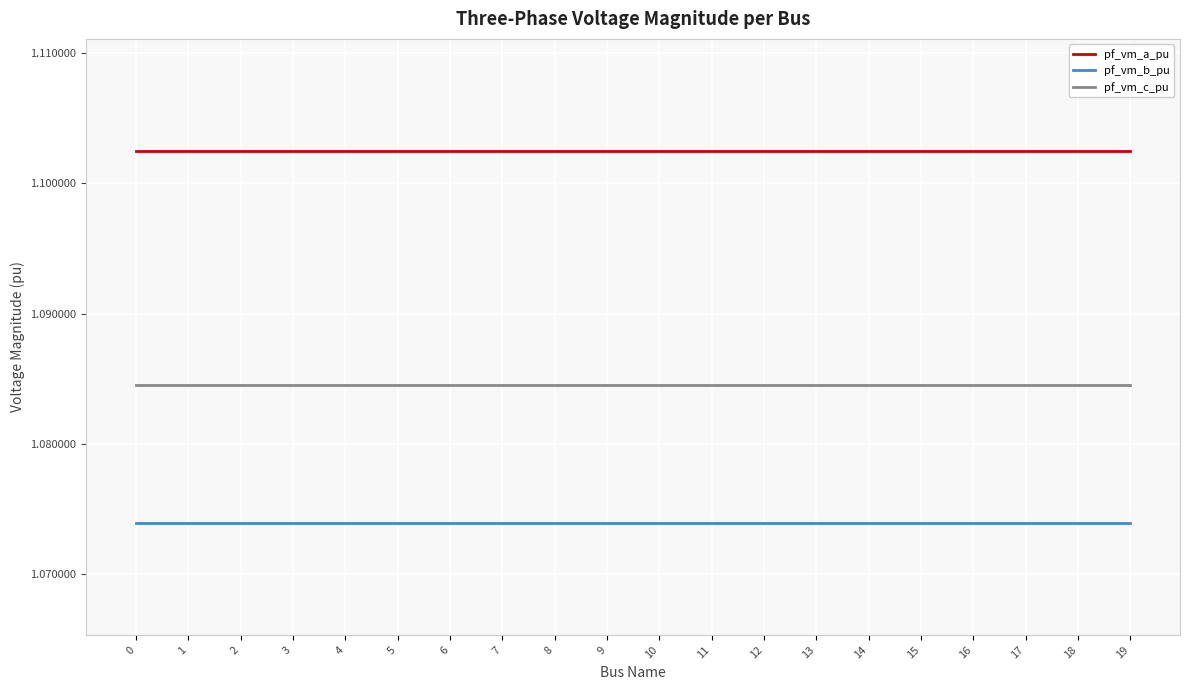

What are all the series names shown in the legend?

pf_vm_a_pu, pf_vm_b_pu, pf_vm_c_pu